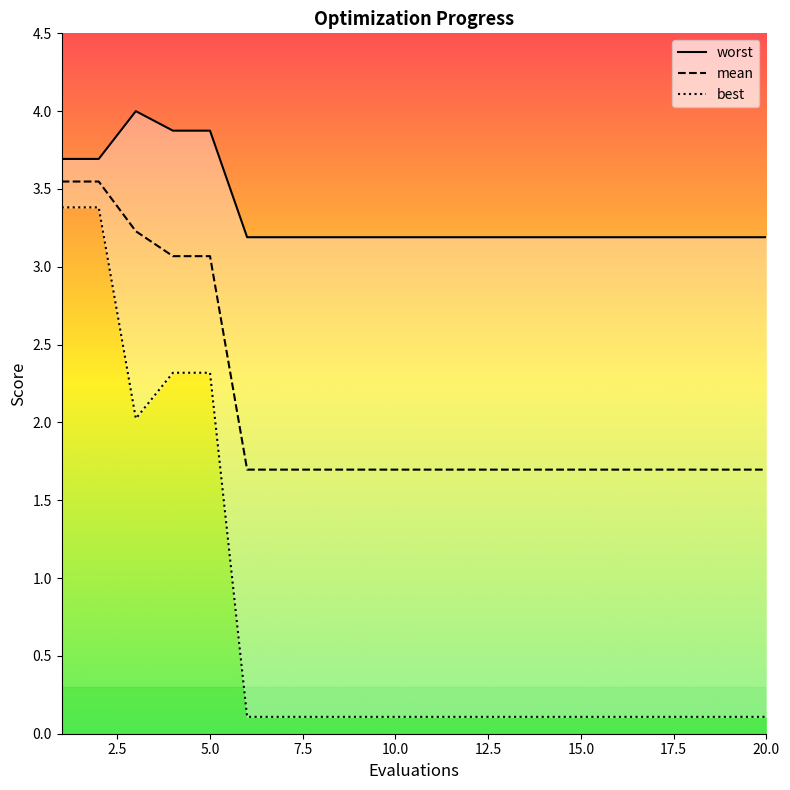

What is the approximate value of best at 17?

0.1